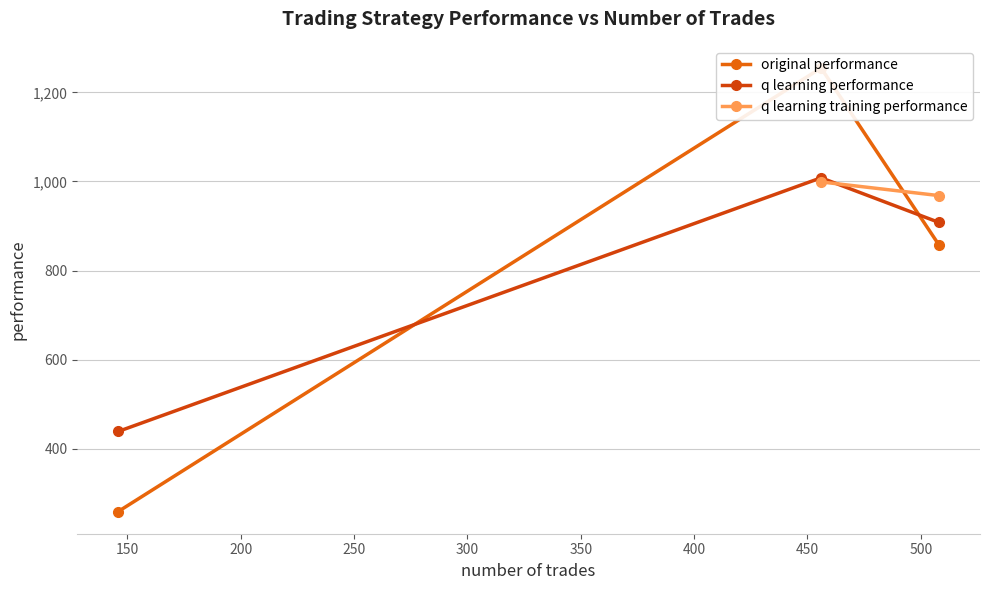

Count the number of categories in the chart.

3